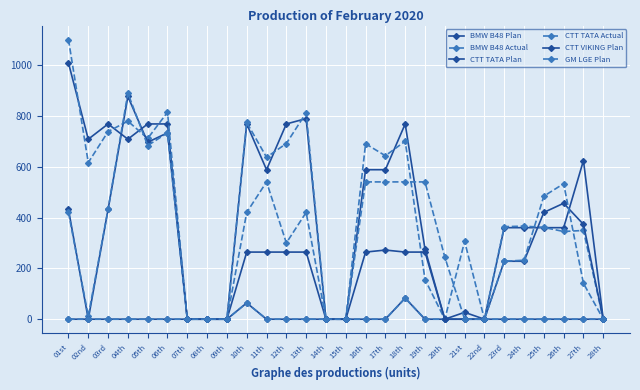

How many series are shown in this chart?

6